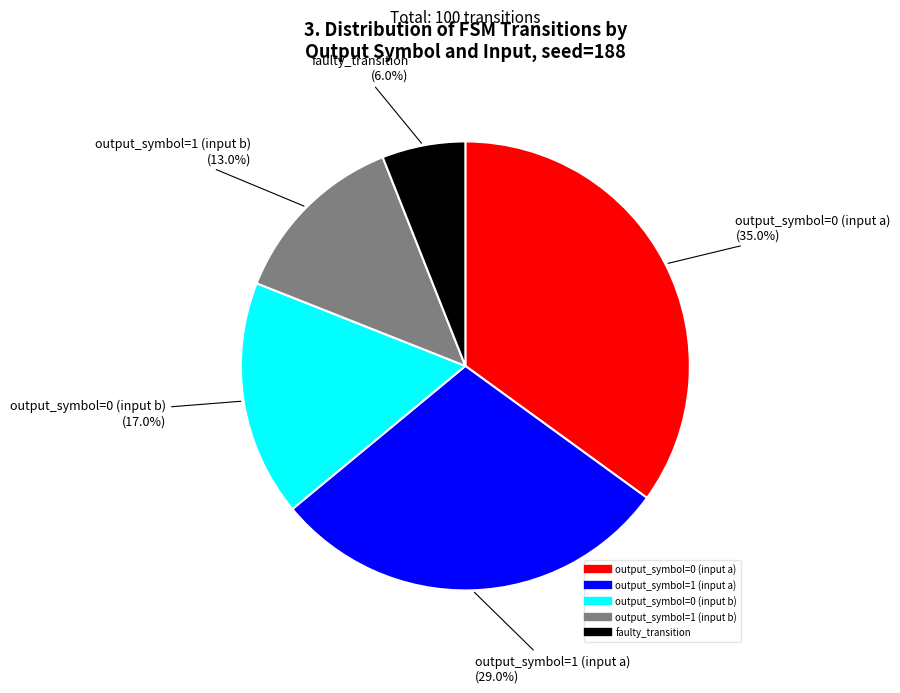

Which slice is the largest?

output_symbol=0 (input a)